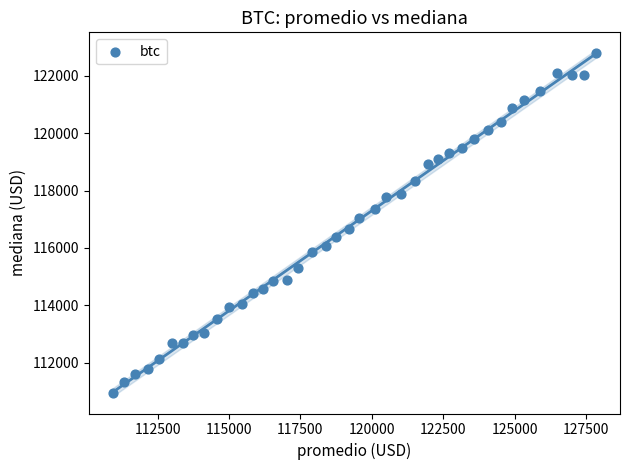

What is the range of Y values (max minus min)?

11864.4